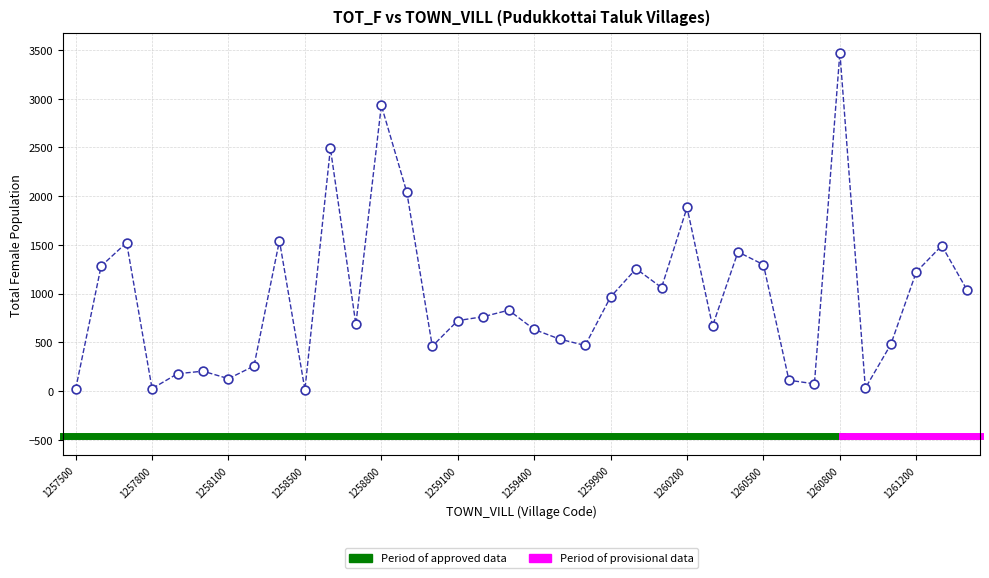

What Y value in the scatter plot is closest to 1744?

1884